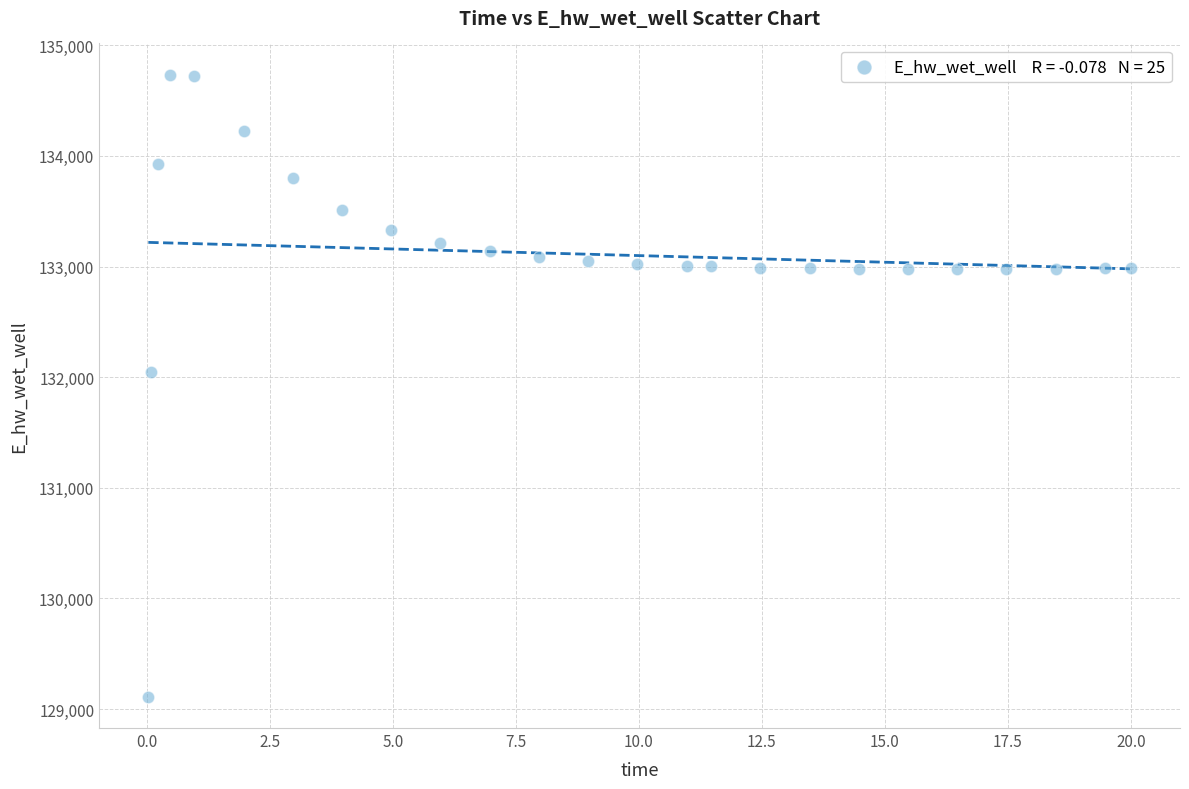

What is the range of X values (max minus min)?

20.0